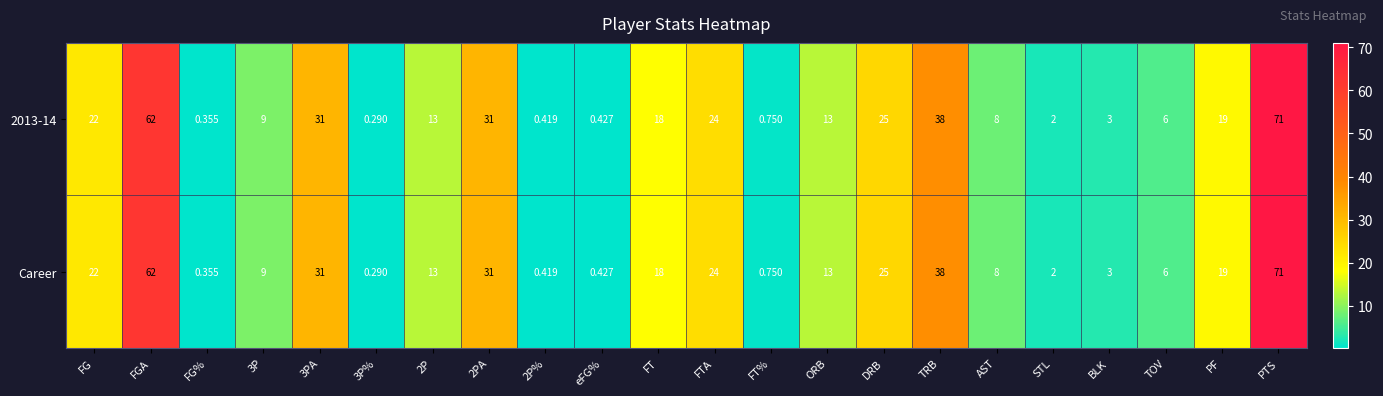

At which label does 2013-14 reach its peak?

PTS